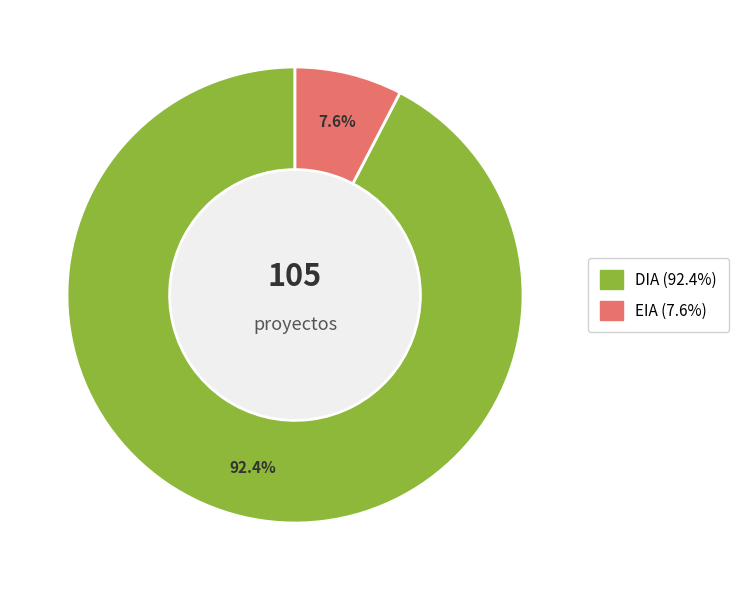

To the nearest percent, what portion does DIA represent?

92%